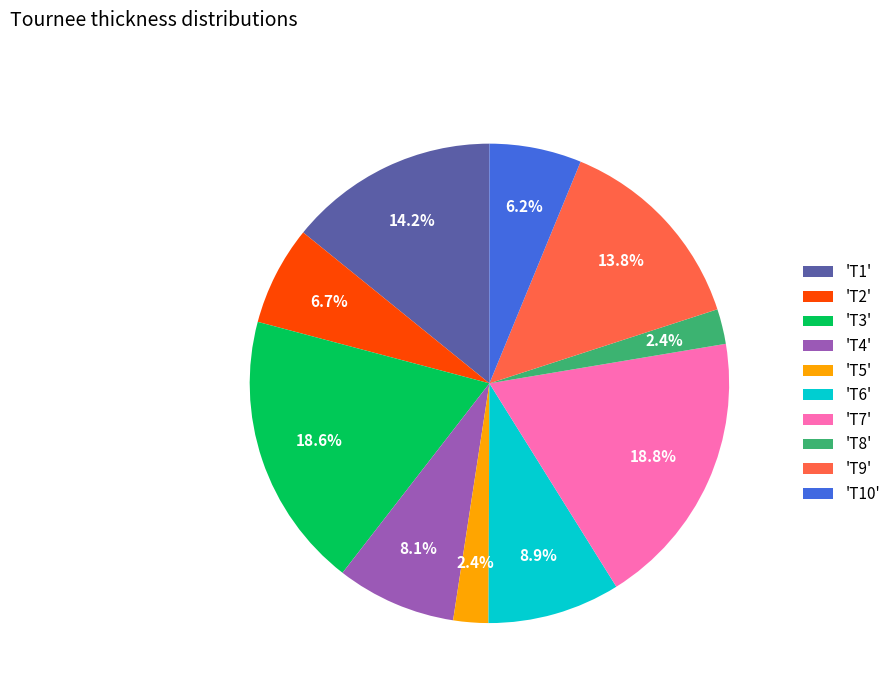

Is 'T2' the majority of the pie?

No